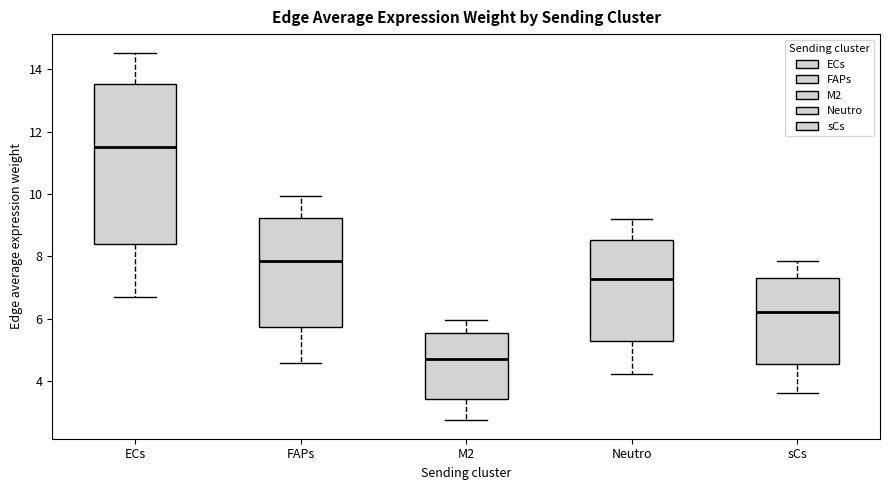

Which box has the lowest median line?

M2